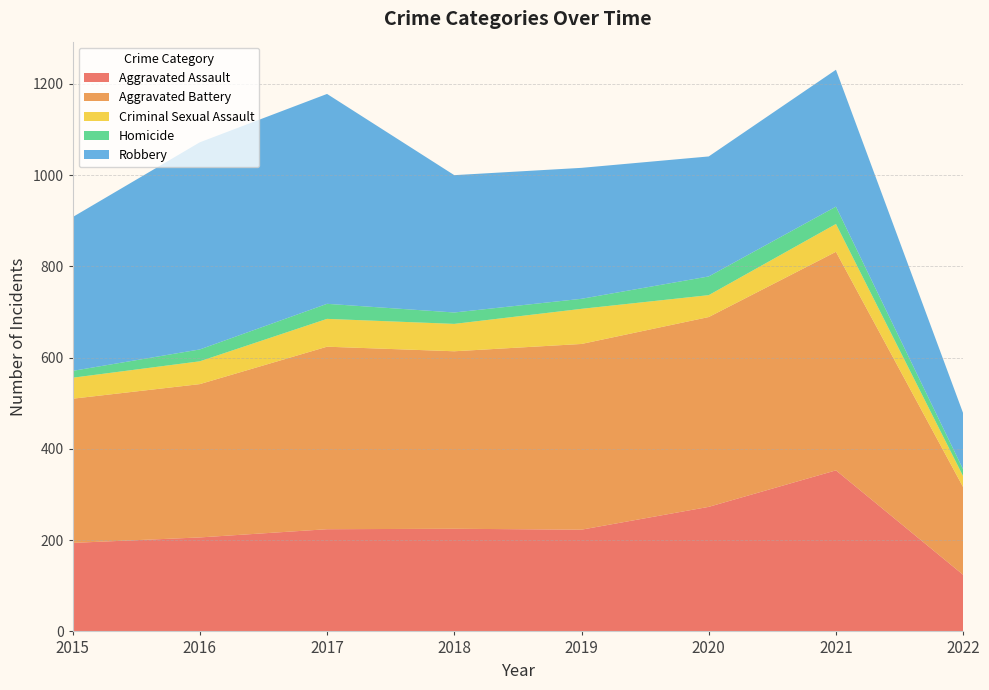

Reading left to right, list all the values displayed in this chart.

Aggravated Assault: 2015=194	2016=206	2017=224	2018=225	2019=223	2020=273	2021=353	2022=124
Aggravated Battery: 2015=316	2016=336	2017=400	2018=389	2019=407	2020=416	2021=479	2022=192
Criminal Sexual Assault: 2015=46	2016=50	2017=61	2018=60	2019=77	2020=48	2021=61	2022=24
Homicide: 2015=15	2016=26	2017=33	2018=25	2019=22	2020=41	2021=38	2022=15
Robbery: 2015=337	2016=454	2017=460	2018=301	2019=287	2020=263	2021=300	2022=123